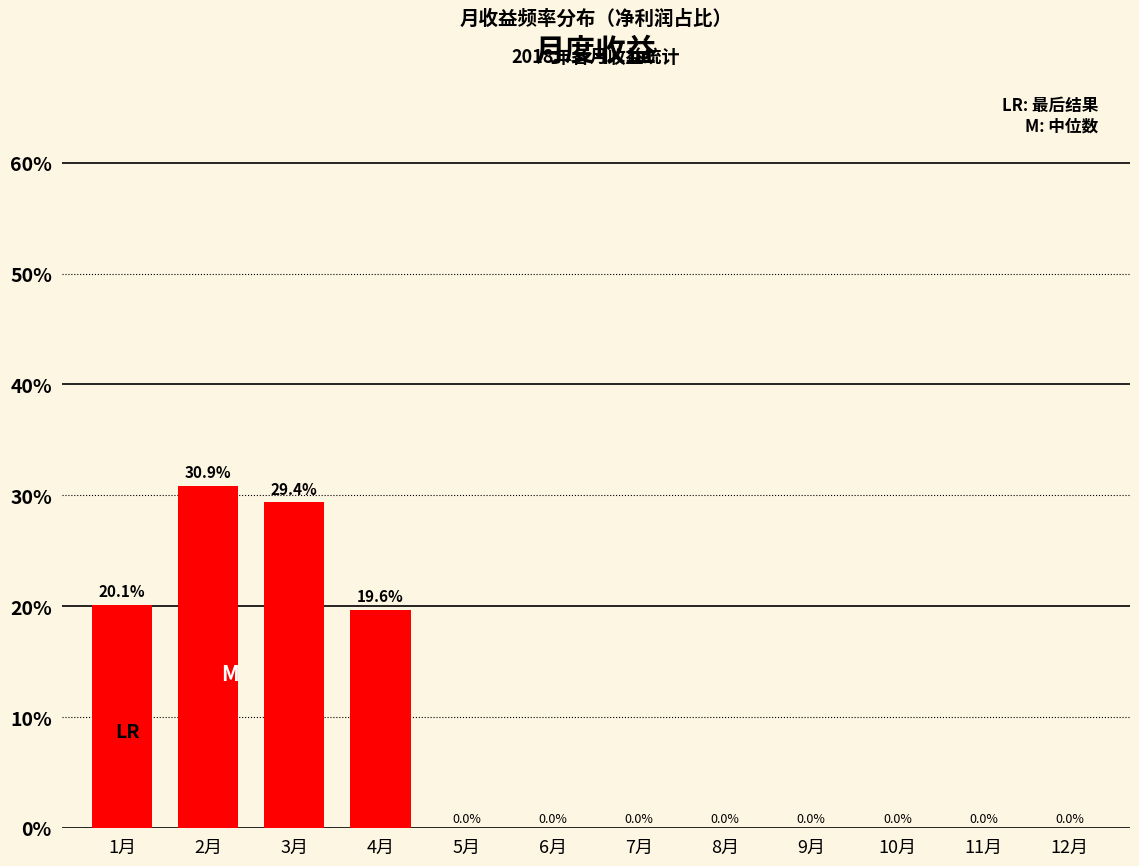

Reading right to left, extract all data points from this chart.

12月=0.0	11月=0.0	10月=0.0	9月=0.0	8月=0.0	7月=0.0	6月=0.0	5月=0.0	4月=19.6	3月=29.4	2月=30.9	1月=20.1